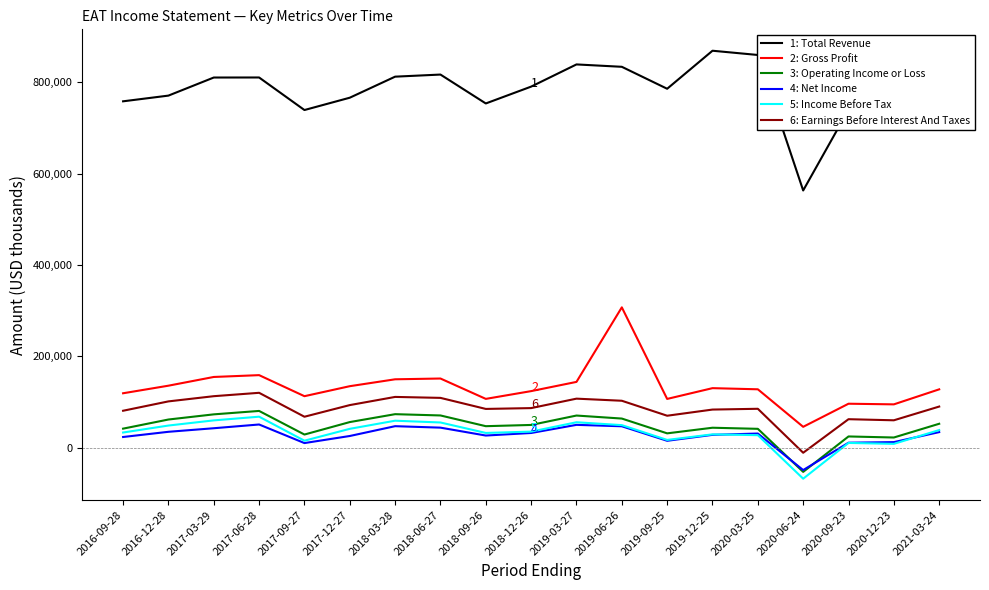

The 1: Total Revenue series shows 1113467 at 2019-06-26. True or false?

False